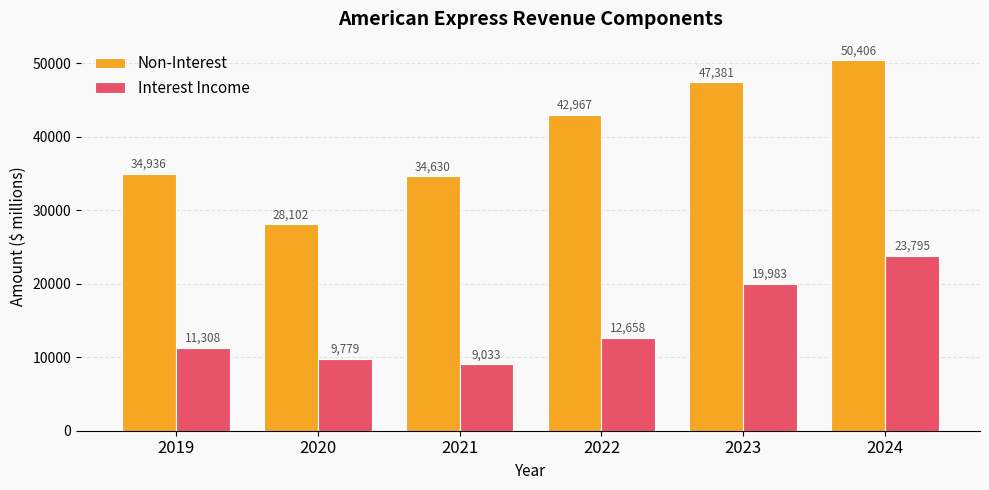

Reading left to right, what are all the values shown in this chart?

Non-Interest: 34936	28102	34630	42967	47381	50406
Interest Income: 11308	9779	9033	12658	19983	23795